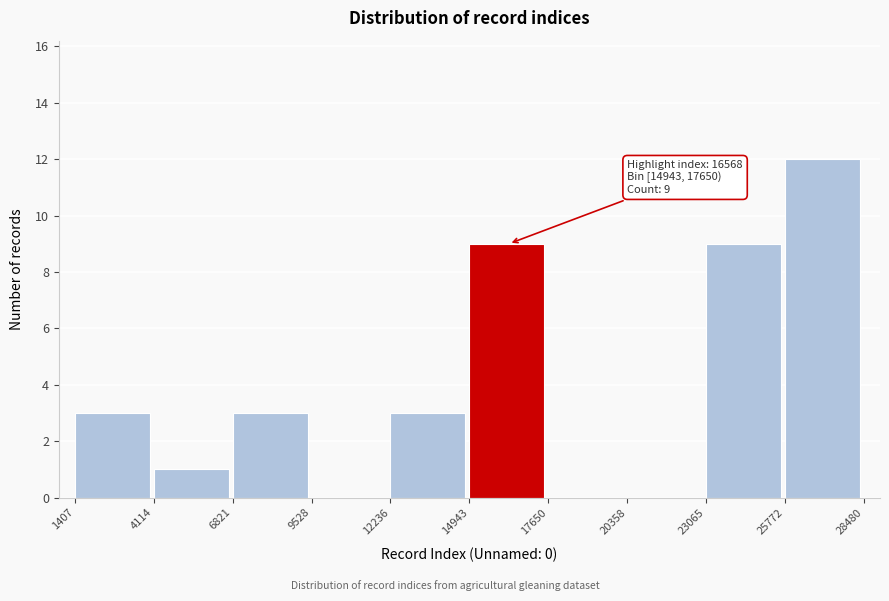

Over which range of the x-axis is the bar tallest?

25772 to 28480